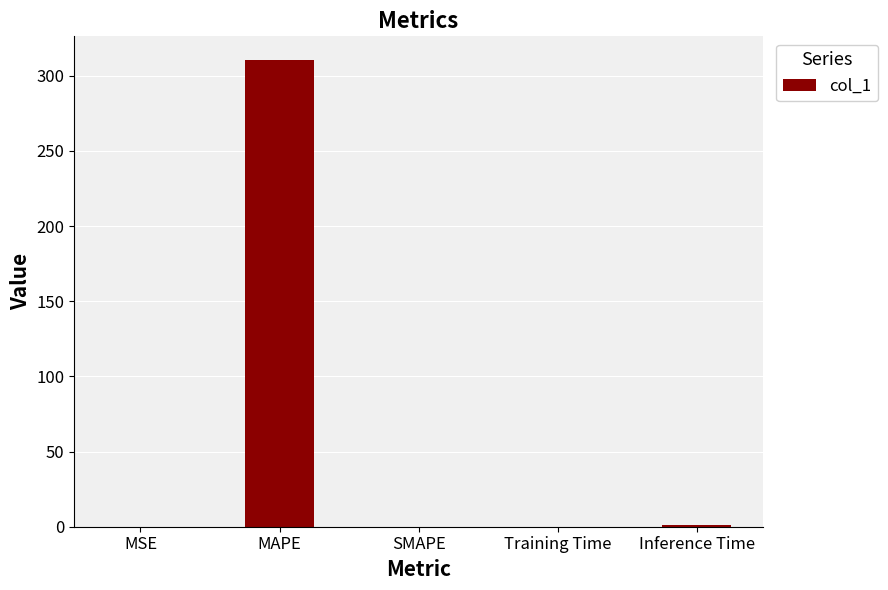

Read the value at MAPE.

310.6